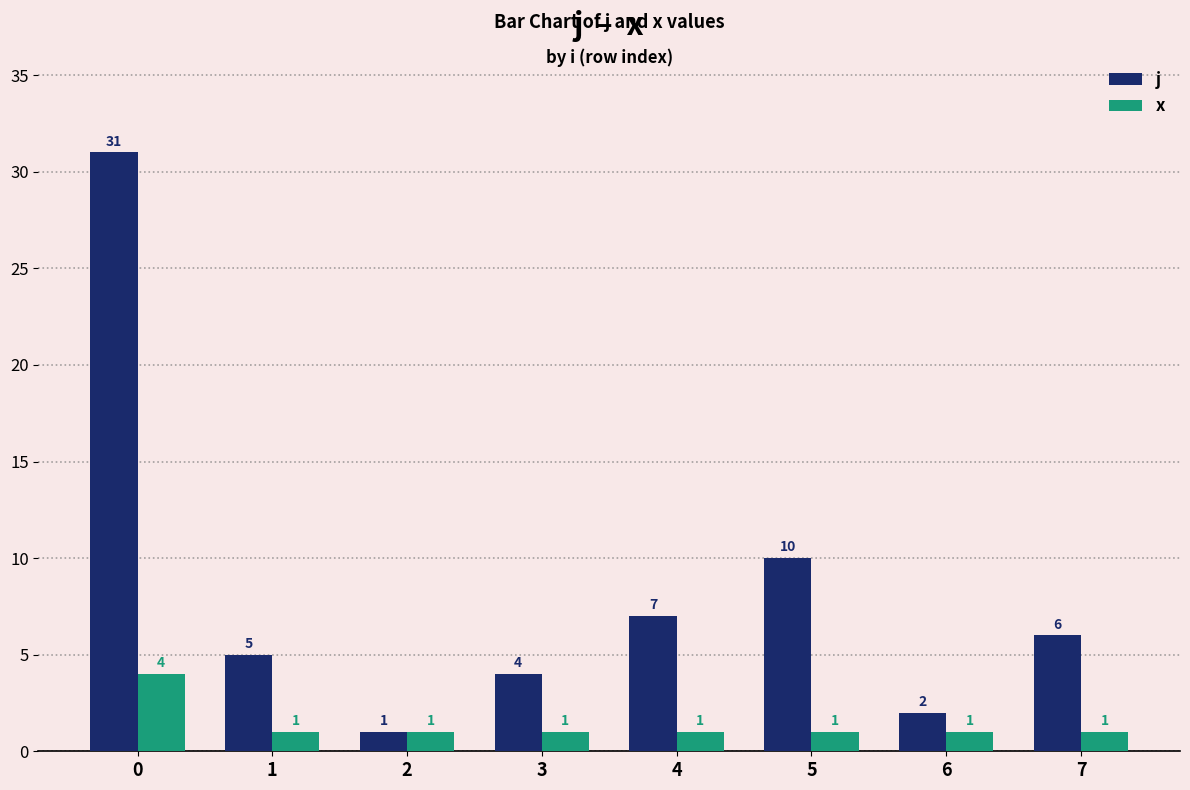

At 3, list the series in order from largest to smallest.

j, x